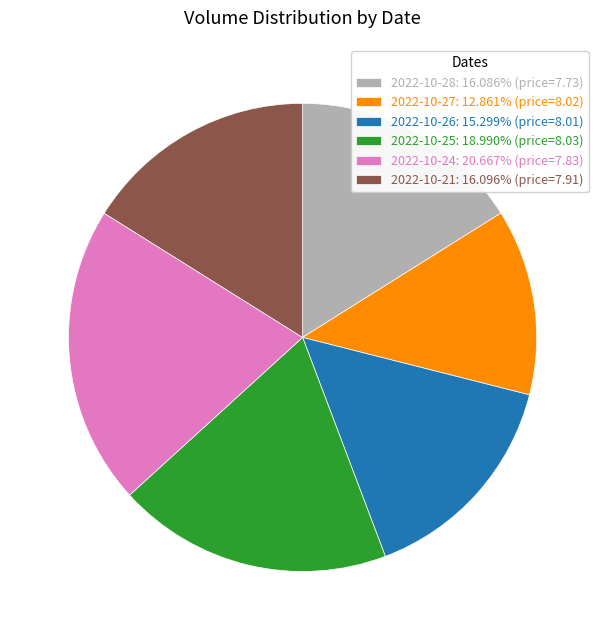

True or false: 2022-10-21 accounts for 16% of the total.

True